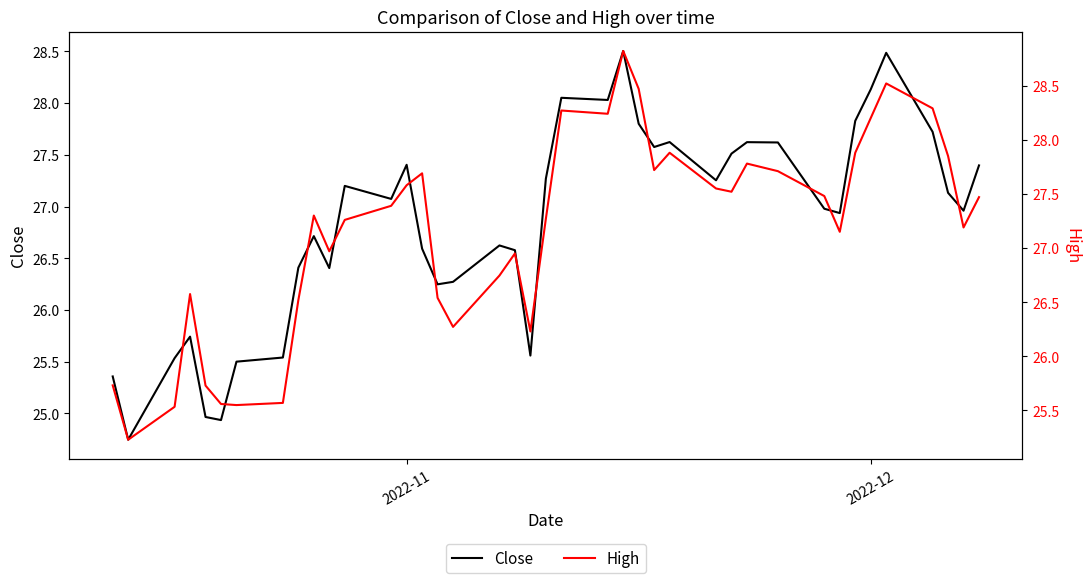

What is the highest value of the Close series?

28.5